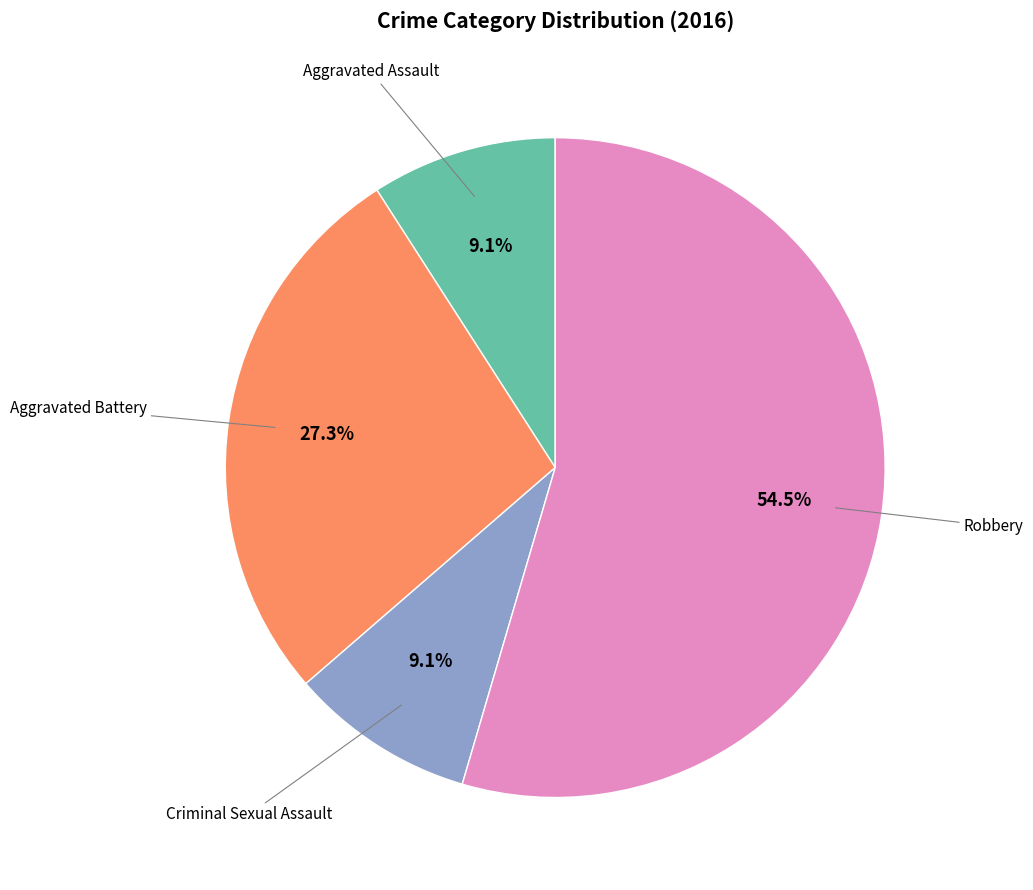

Is there any slice that represents more than half of the pie?

Yes